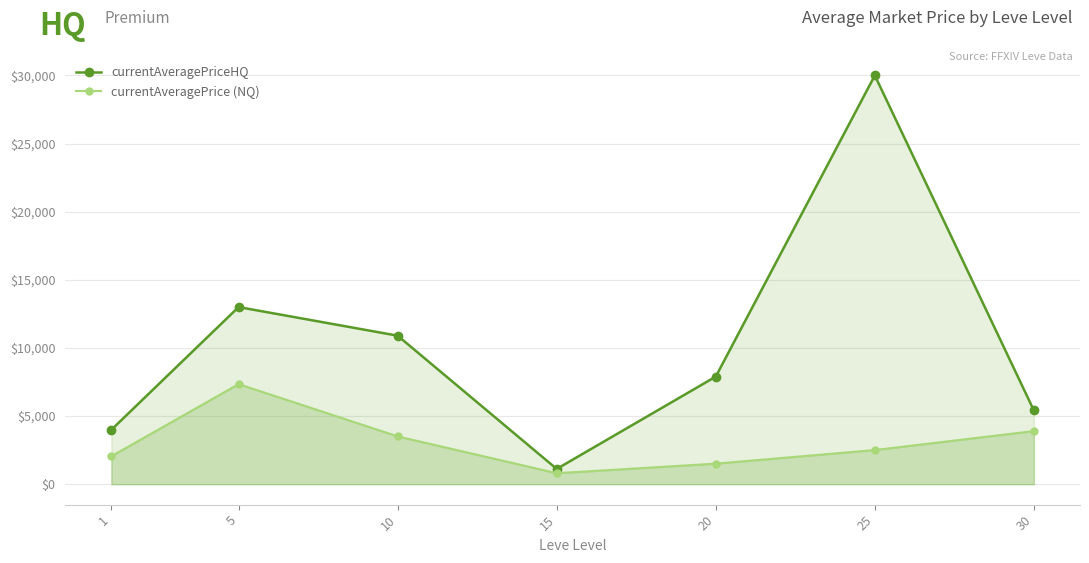

List the series in order of their peak value, lowest first.

currentAveragePrice (NQ), currentAveragePriceHQ